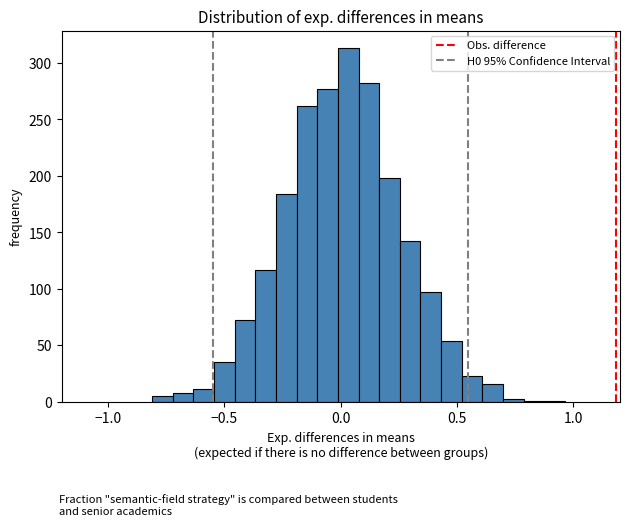

Around what value on the x-axis is the tallest bar? Give the approximate position of its centre, as read against the axis.

0.05